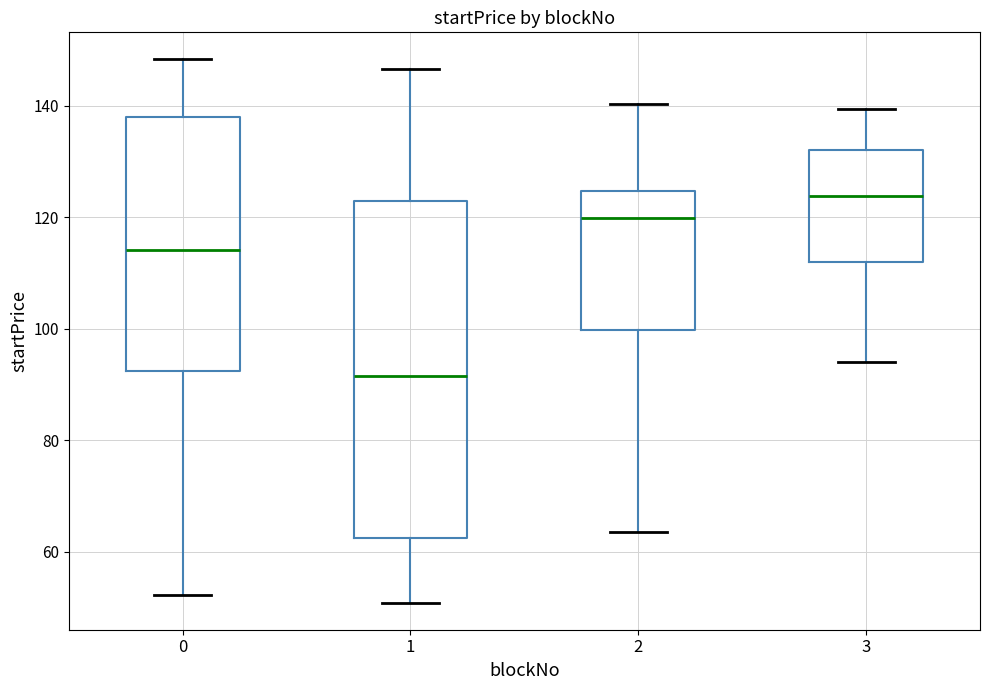

Reading left to right, transcribe this box plot: for each box, give where its median line is, the range the box spans, and where its two whiskers end, as read against the y-axis. The values are not printed on the chart, so give them approximately, as read against the axis.

0: median 114, box 92 to 138, whiskers 52 to 148
1: median 92, box 62 to 122, whiskers 50 to 146
2: median 120, box 100 to 124, whiskers 64 to 140
3: median 124, box 112 to 132, whiskers 94 to 140